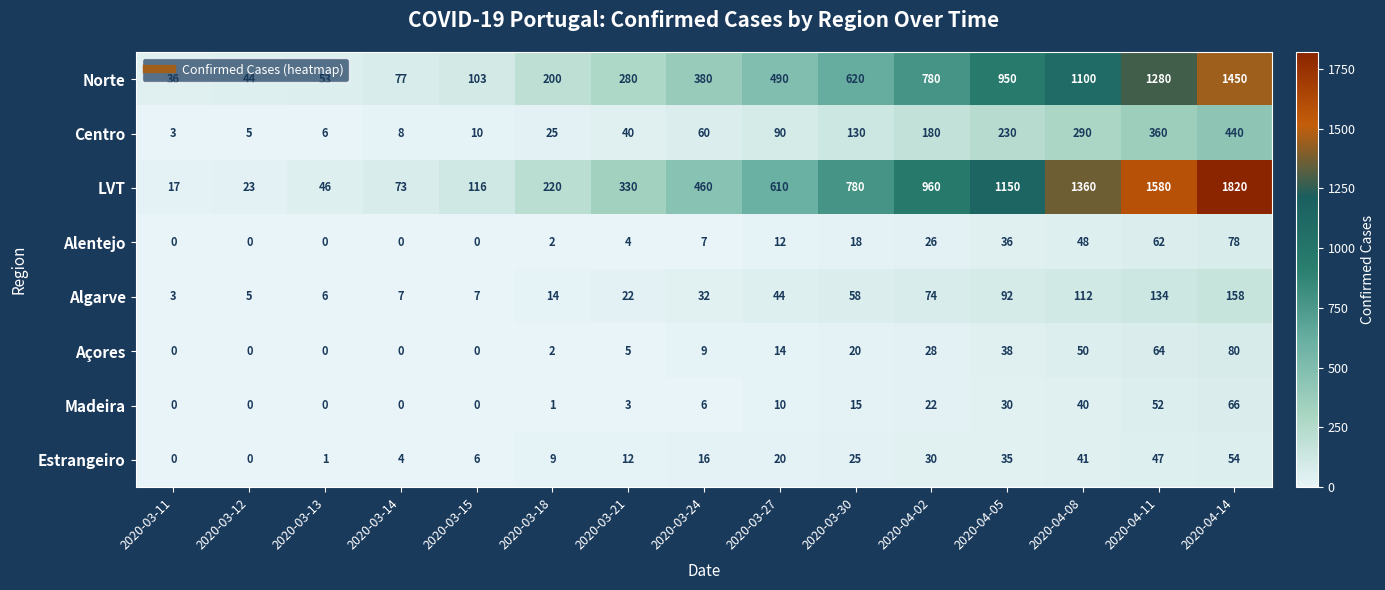

What is the spread (max minus min) of values at 2020-04-11?

1533